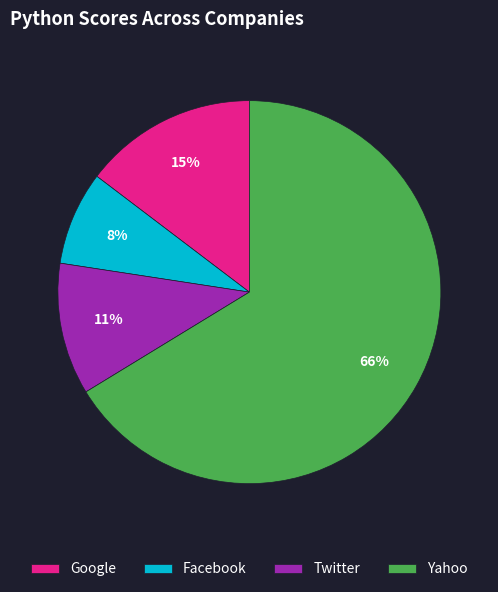

Which category has the smallest portion of the pie?

Facebook